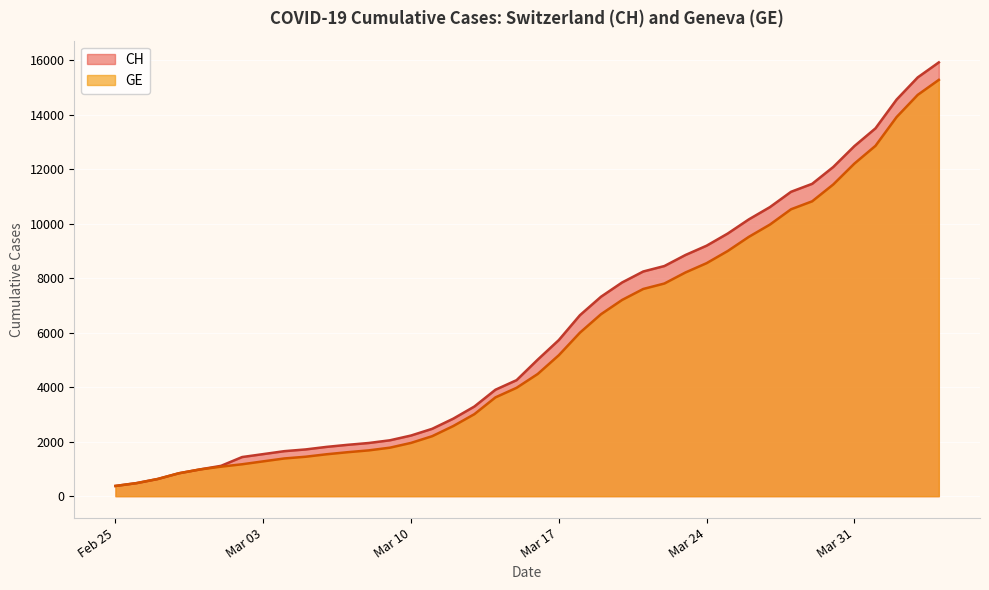

Which series has the widest spread of values?

CH